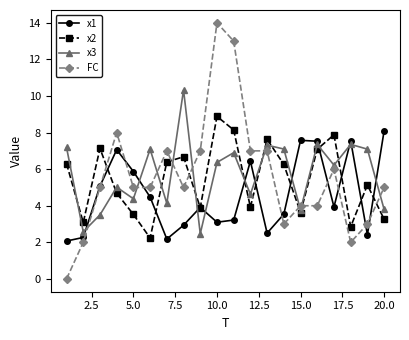

How many values in FC are above zero?

19